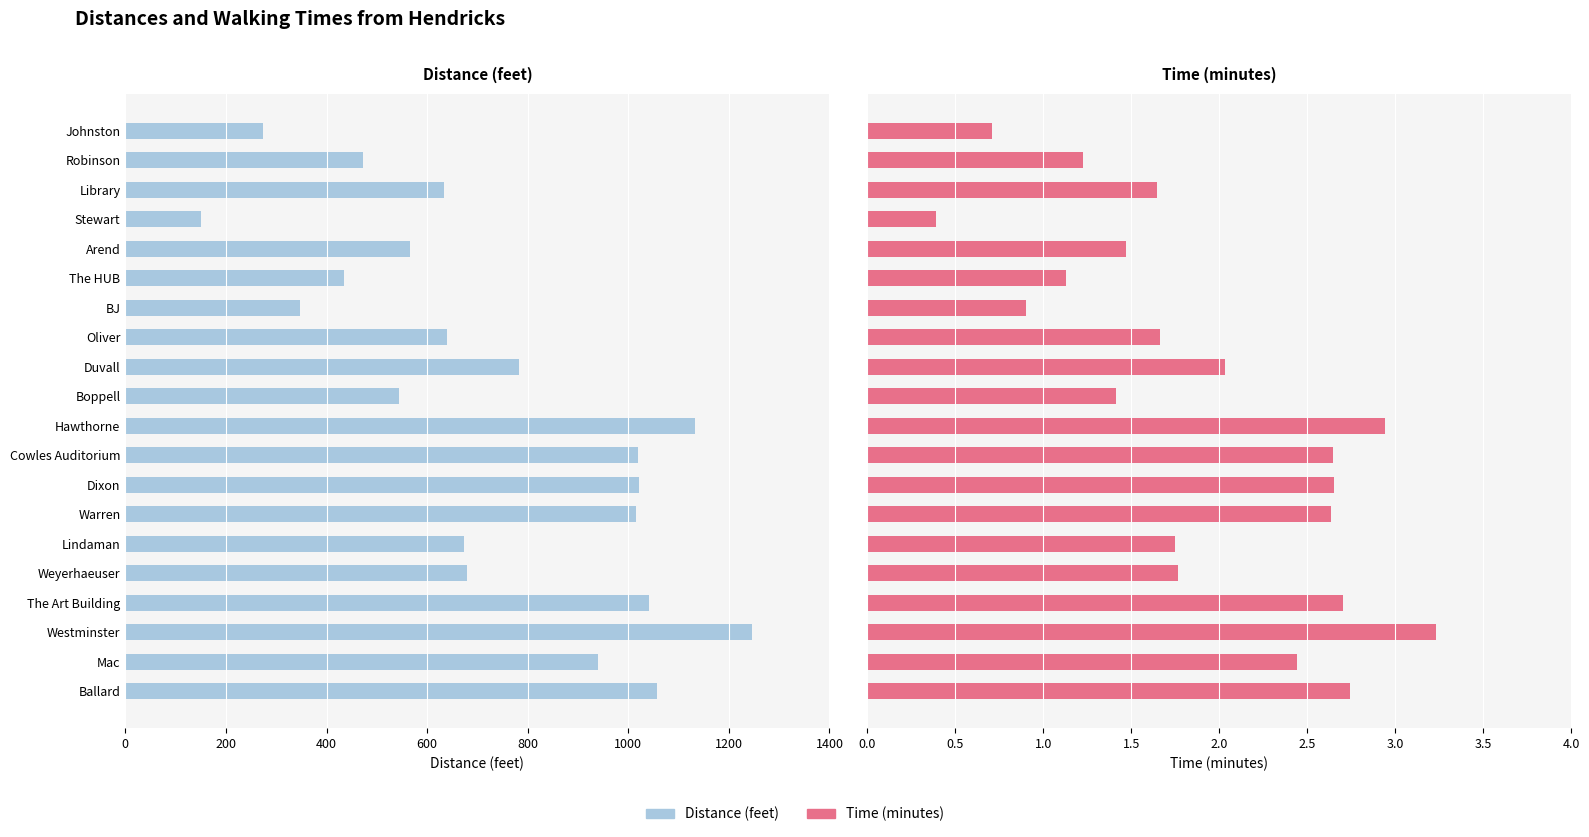

What is the difference between the maximum and minimum values in the Distance (feet) series?

1094.0